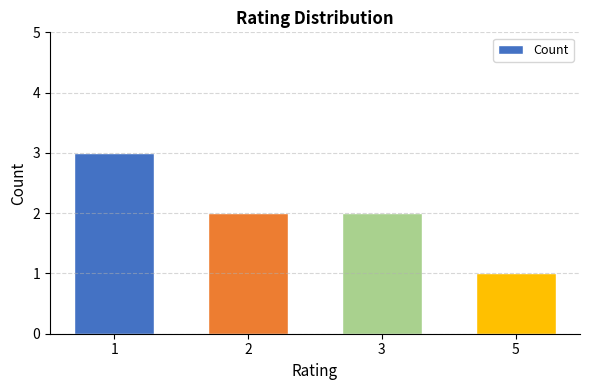

Which has a higher value, 2 or 1?

1